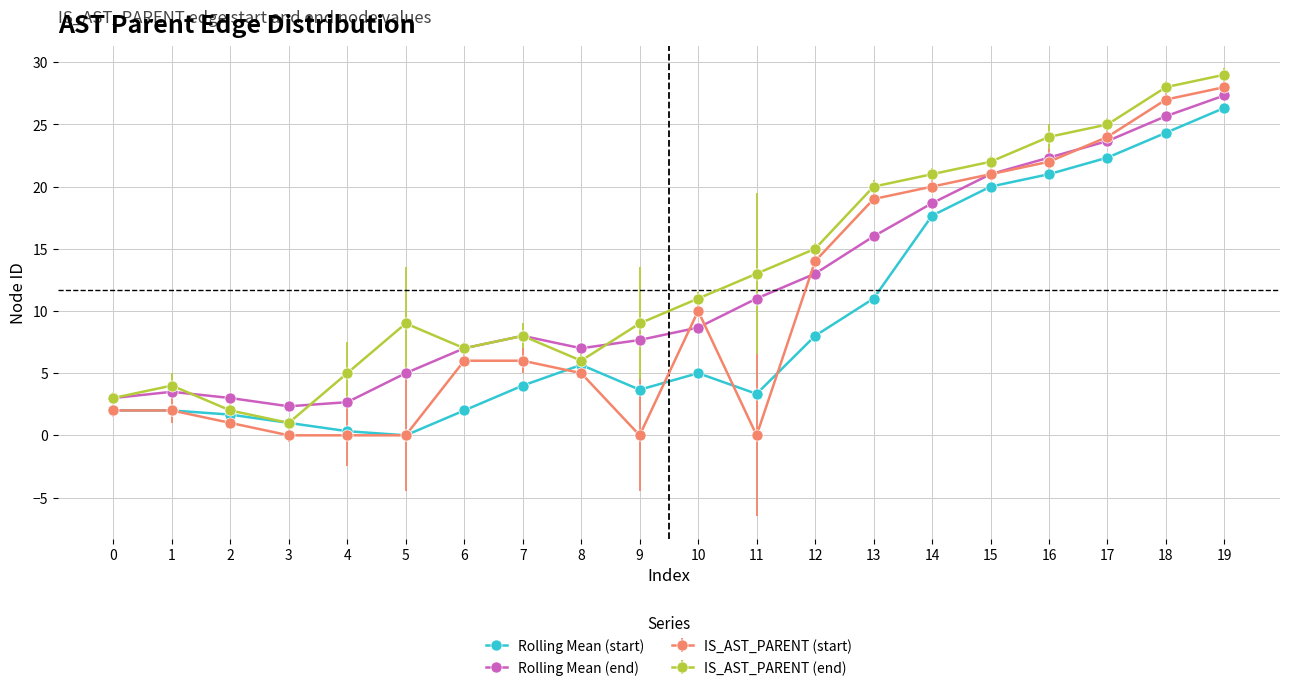

What is the difference between the maximum and second lowest values in the Rolling Mean (end) series?

24.7